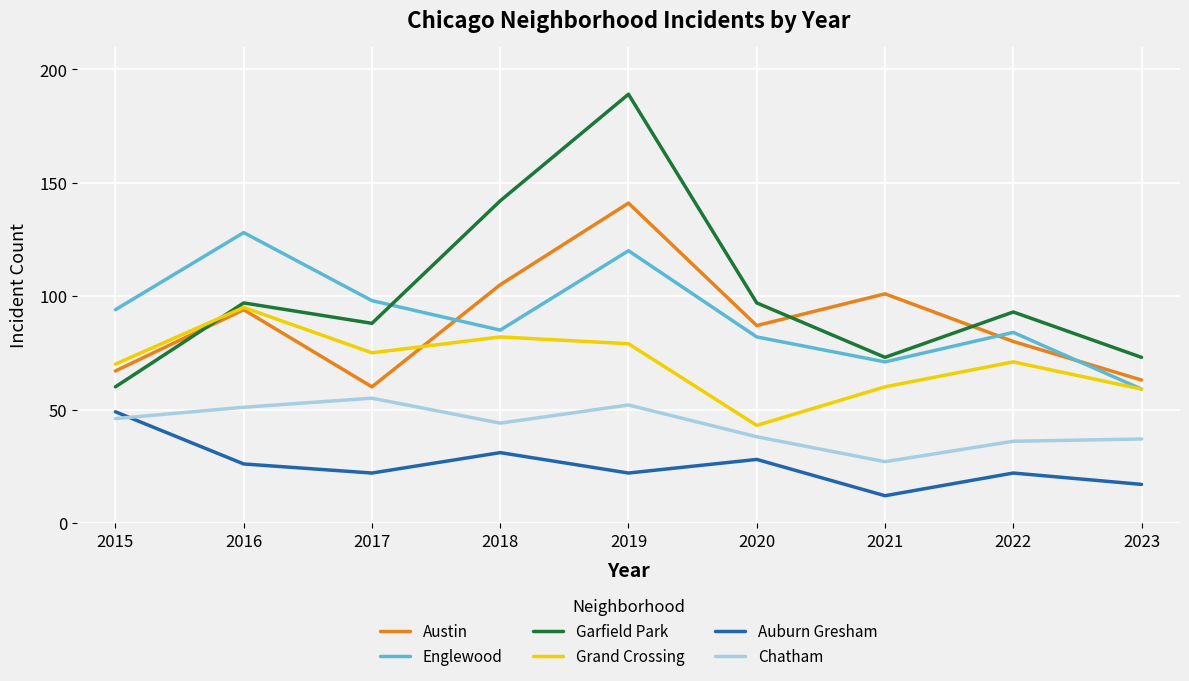

Which category has the lowest value in the Auburn Gresham series?

2021